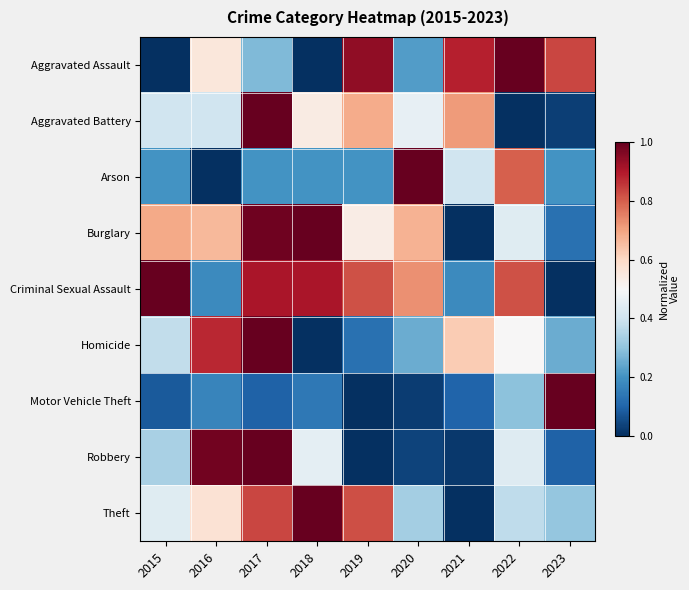

Between 2015 and 2021, which is larger?

2021